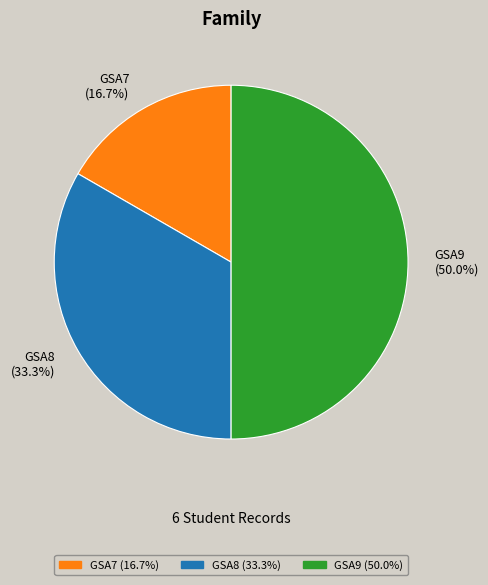

Count the number of slices in the pie.

3